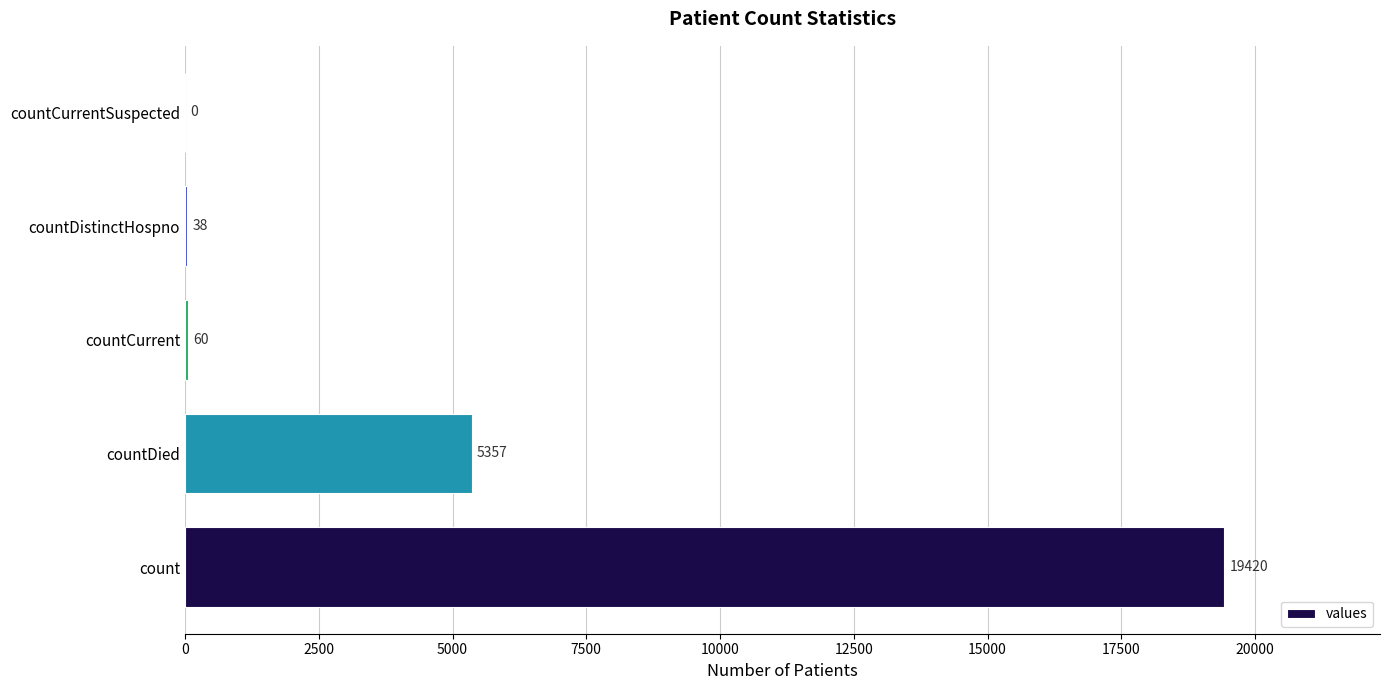

What is the average value?

4975